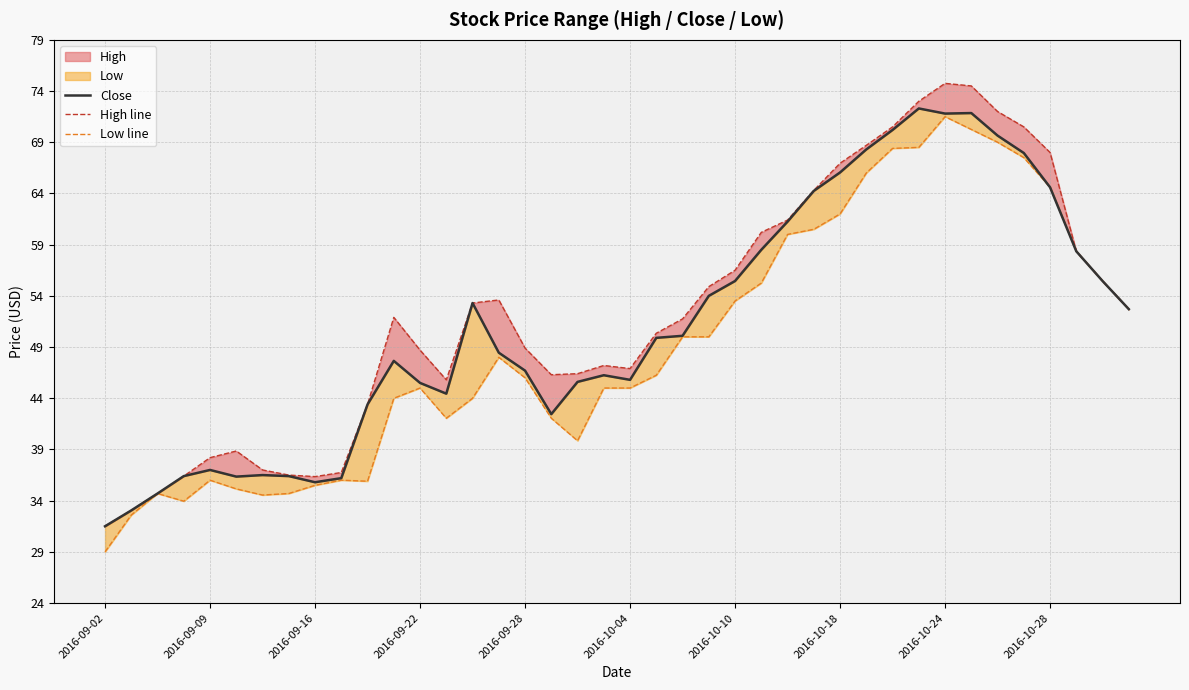

Reading right to left, extract all data points from this chart.

Close: 52.7	55.5	58.4	64.6	68.0	69.7	71.8	71.8	72.3	70.2	68.3	66.0	64.2	61.2	58.5	55.5	54.0	50.1	49.9	45.8	46.2	45.6	42.5	46.7	48.5	53.3	44.5	45.5	47.6	43.4	36.2	35.8	36.4	36.5	36.4	37.0	36.4	34.7	33.0	31.5
High line: 52.7	55.5	58.4	68.0	70.5	72.0	74.5	74.8	73.0	70.5	68.7	67.0	64.3	61.4	60.2	56.5	54.9	51.8	50.4	46.9	47.2	46.4	46.3	48.9	53.6	53.3	45.8	48.7	51.9	43.4	36.8	36.4	36.5	37.0	38.9	38.2	36.4	34.7	33.0	31.5
Low line: 52.7	55.5	58.4	64.6	67.5	69.0	70.2	71.5	68.5	68.4	66.0	62.0	60.5	60.0	55.2	53.5	50.0	50.0	46.2	45.0	45.0	39.9	42.0	46.0	48.0	44.0	42.0	45.0	44.0	35.9	36.0	35.5	34.7	34.5	35.1	36.0	34.0	34.7	32.6	29.0